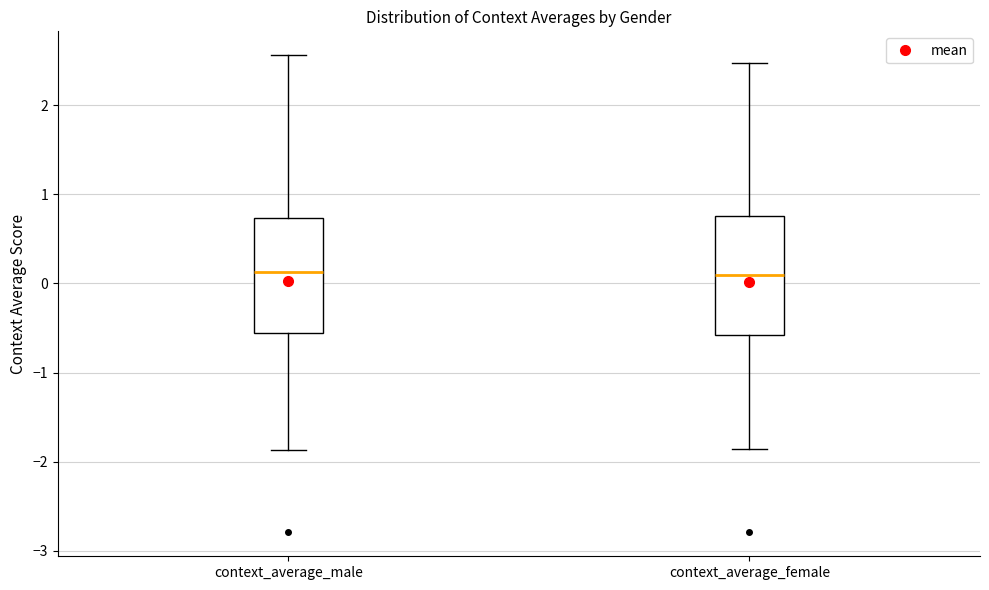

Reading left to right, transcribe this box plot: for each box, give where its median line is, the range the box spans, and where its two whiskers end, as read against the y-axis. The values are not printed on the chart, so give them approximately, as read against the axis.

context_average_male: median 0.1, box -0.6 to 0.7, whiskers -1.9 to 2.6
context_average_female: median 0.1, box -0.6 to 0.8, whiskers -1.9 to 2.5